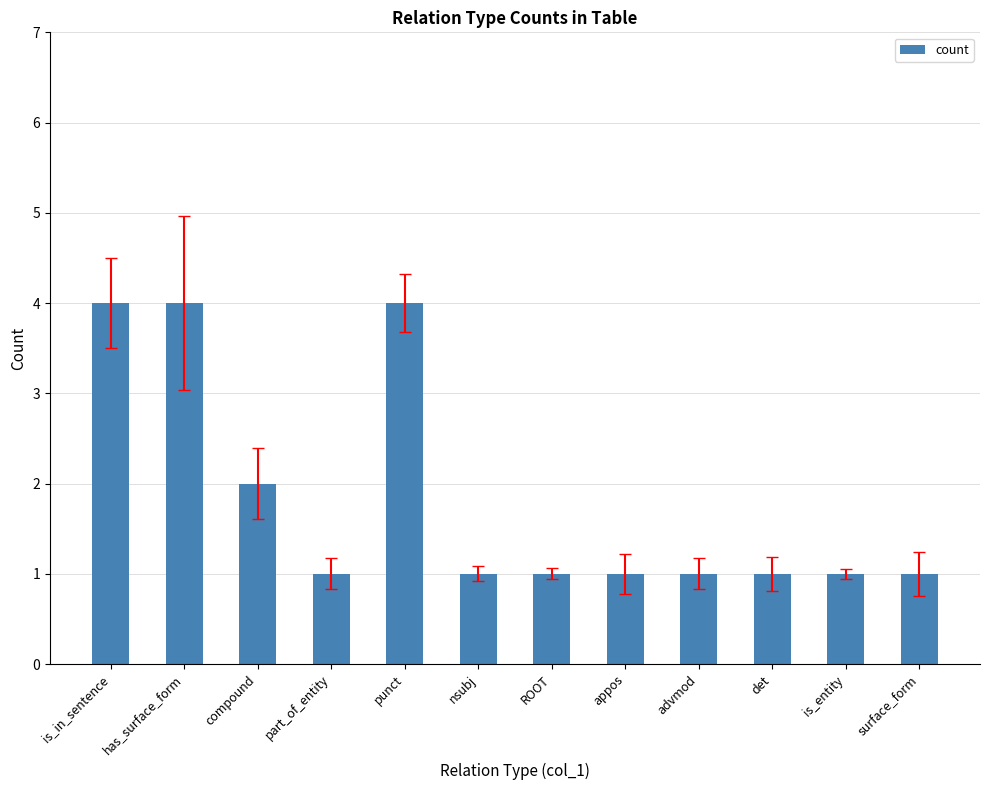

What is the sum of all values?

22